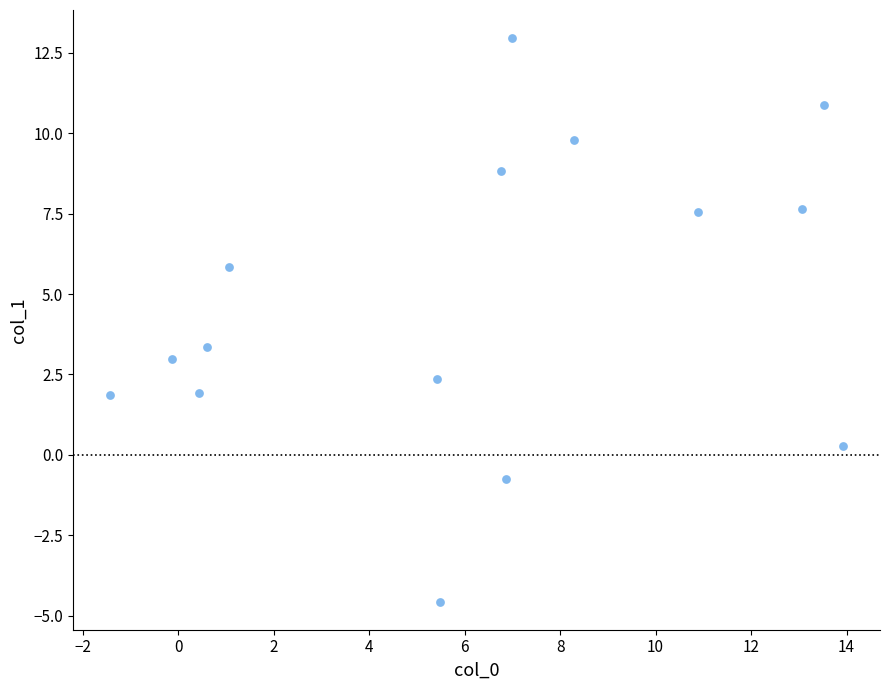

What Y value in the scatter plot is closest to 4?

3.4